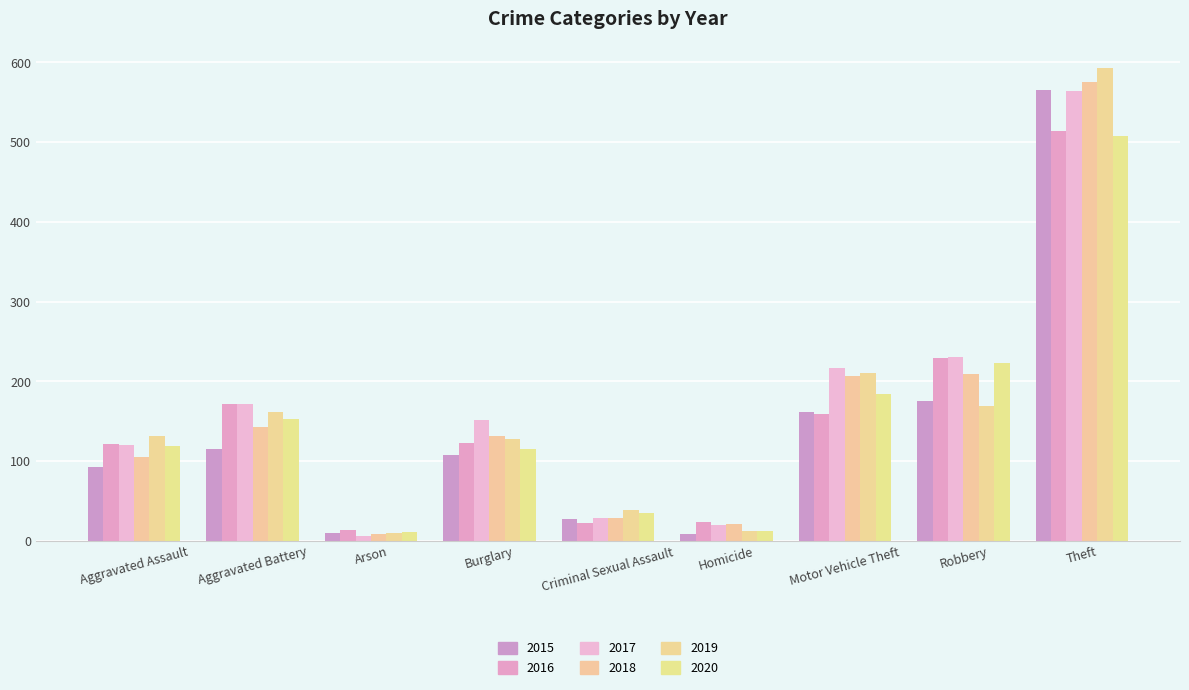

List the series in order of their peak value, highest first.

2019, 2018, 2015, 2017, 2016, 2020